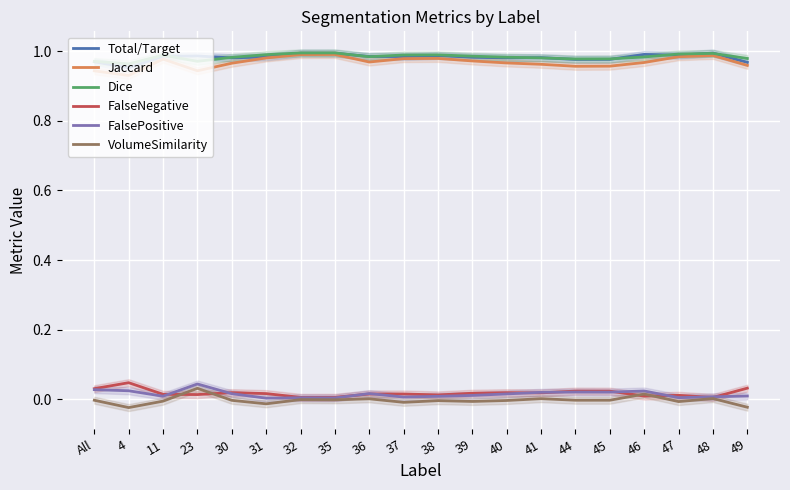

What is the label of the 8th point from the left?

35